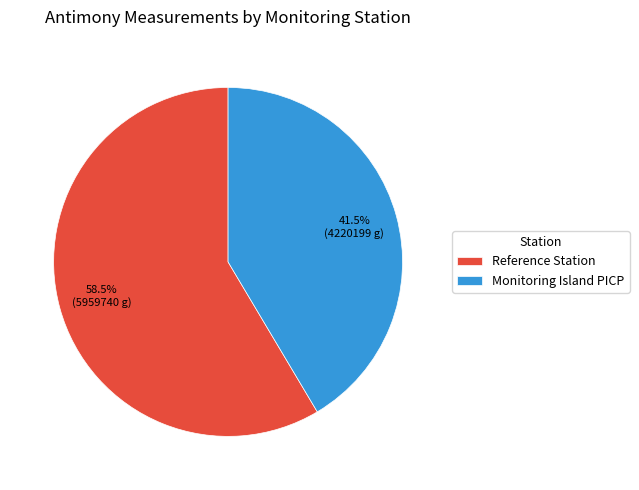

Combined, do Monitoring Island PICP and Reference Station account for over 50%?

Yes